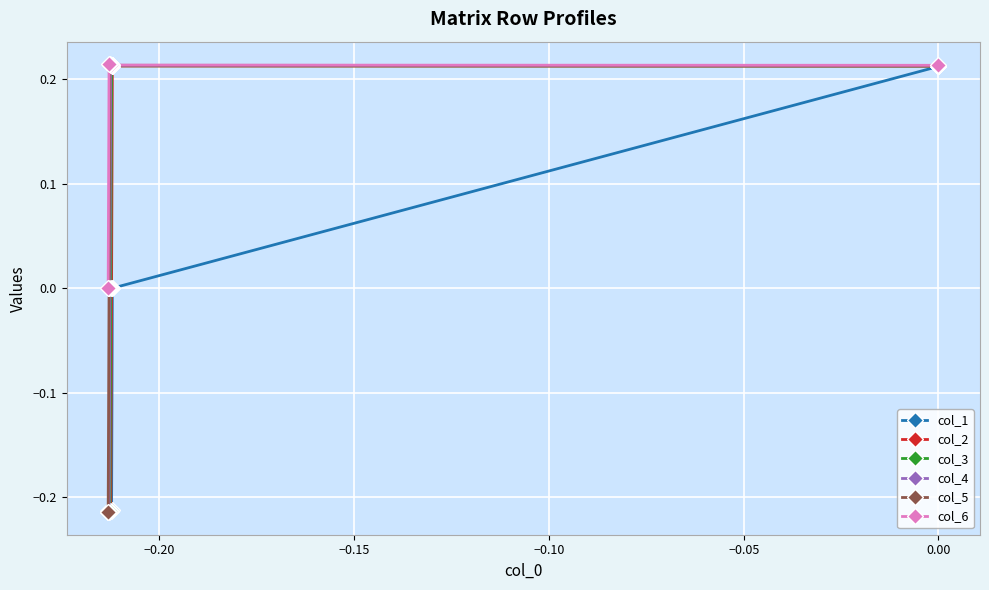

Which series has the largest total across all categories?

col_6